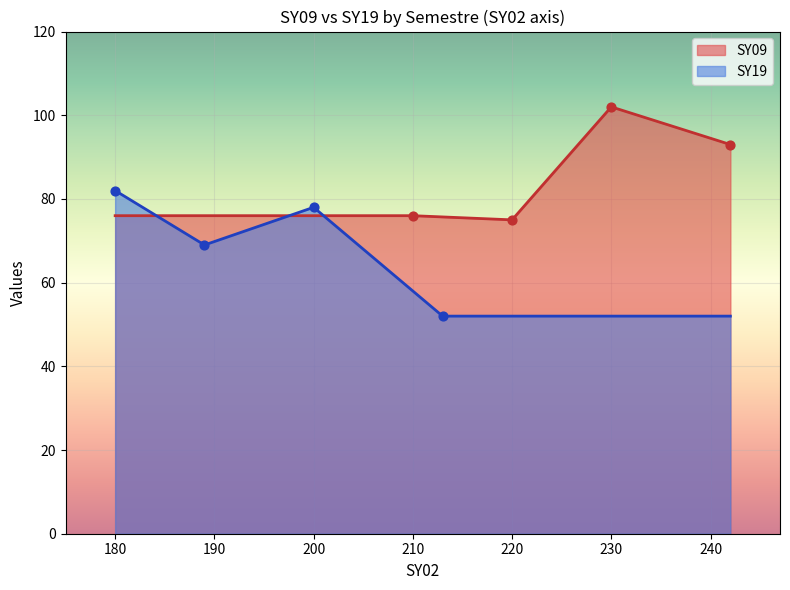

Between 220 and 230, which series saw the biggest shift?

SY09